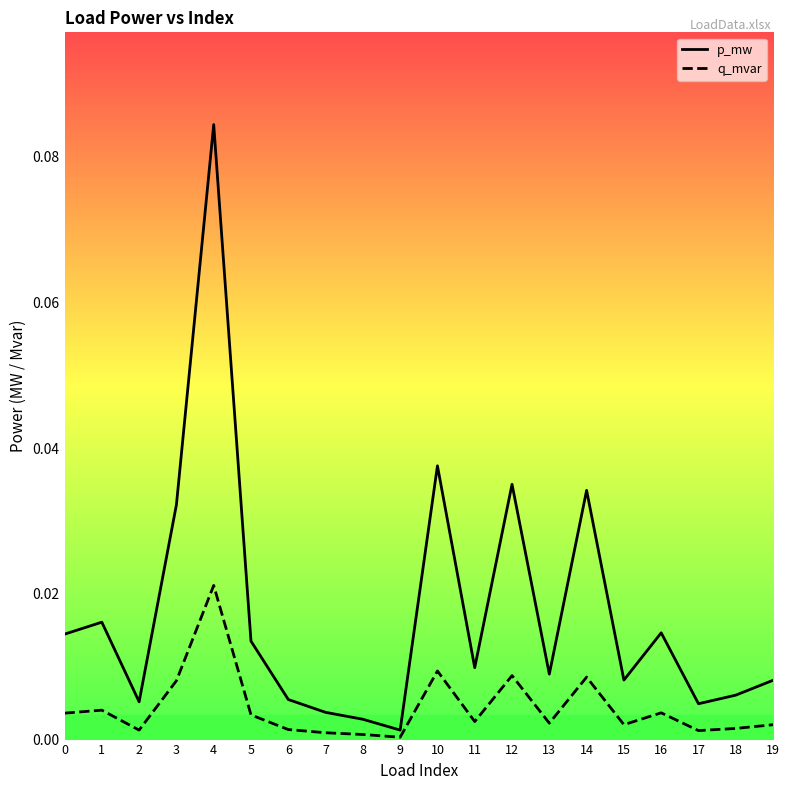

True or false: q_mvar has a value of 0.0 at 11.

True